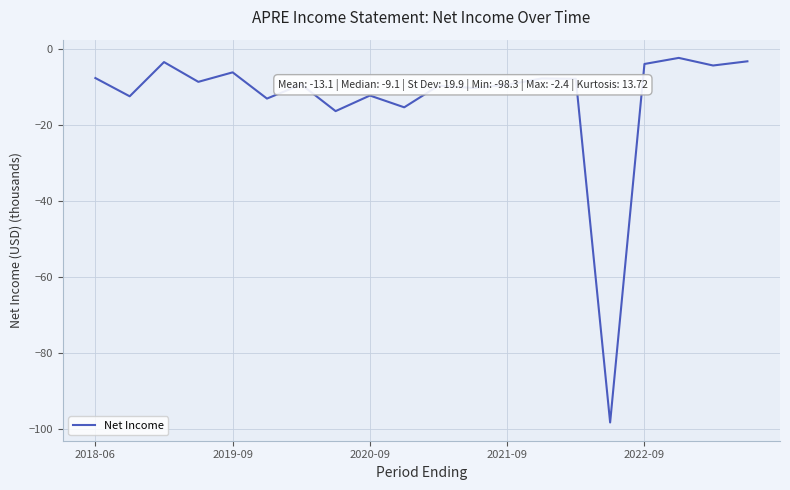

What is the sum of all values?

-262.8